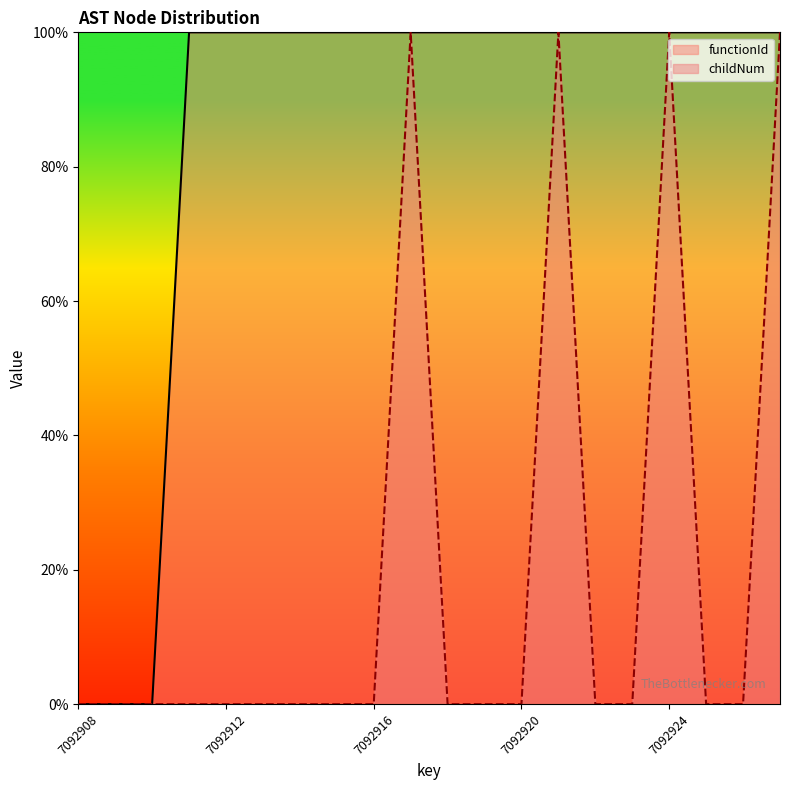

What is the value of the functionId point at the 12th from the left?

100